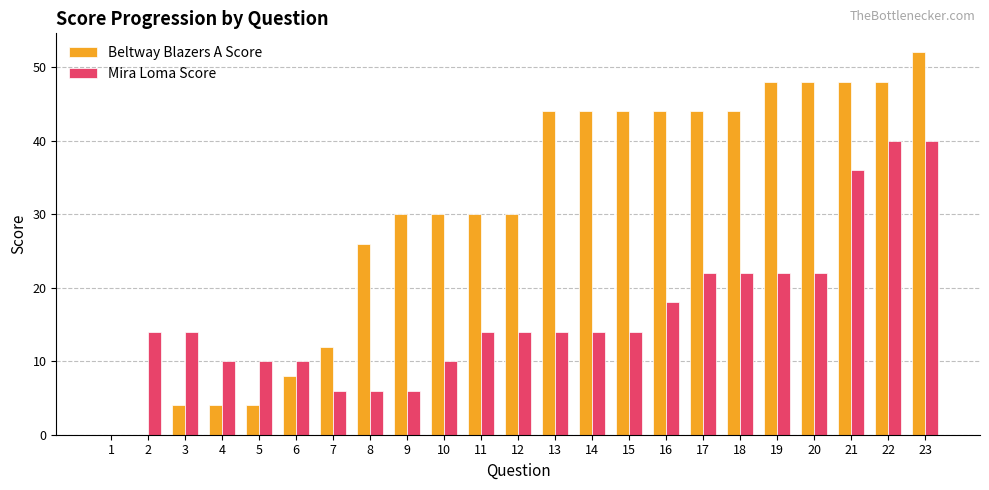

Which label corresponds to the largest value in the chart?

23